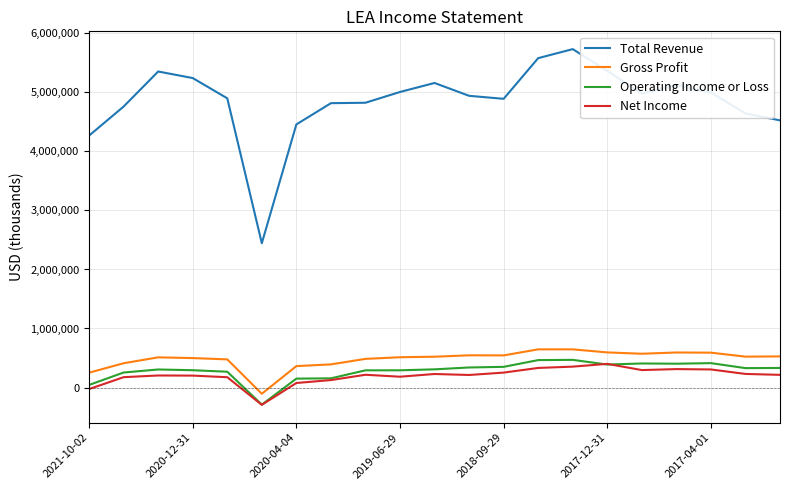

What is the smallest value displayed?

-293900